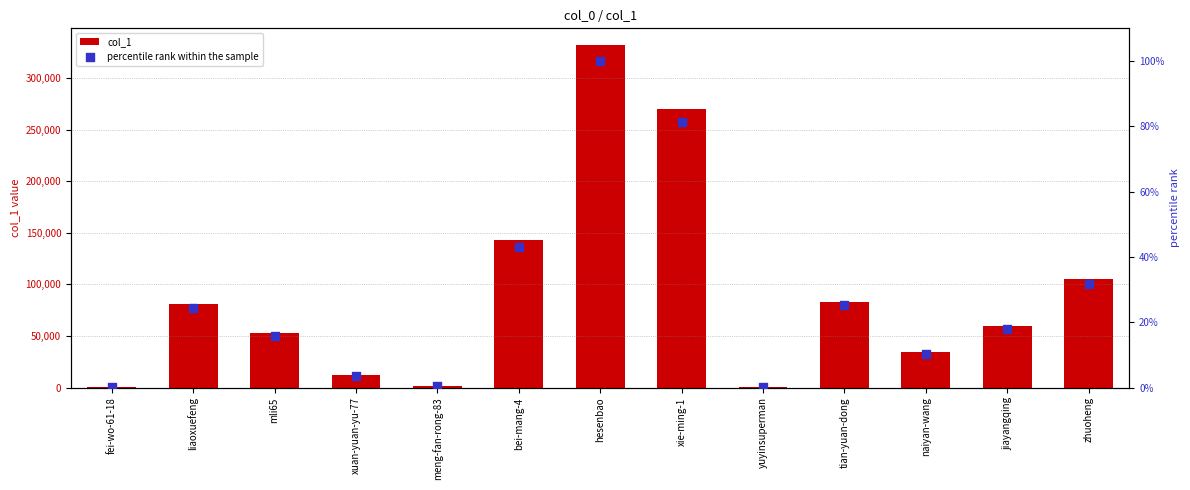

Which series has the largest total across all categories?

col_1